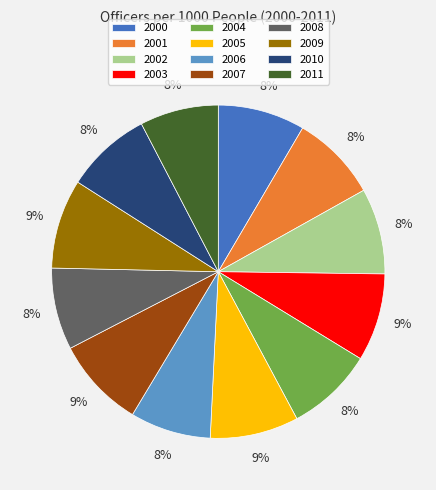

How many slices are in this pie chart?

12